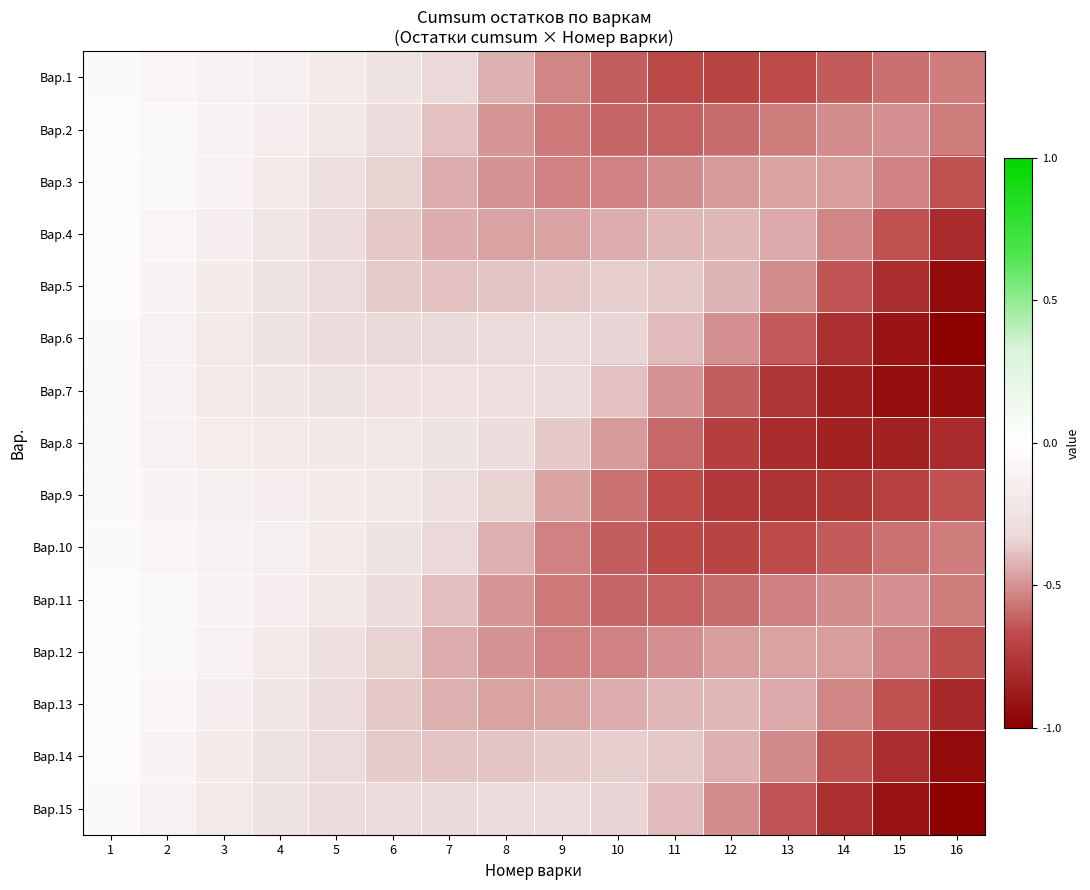

Which category has the lowest value across all series?

16